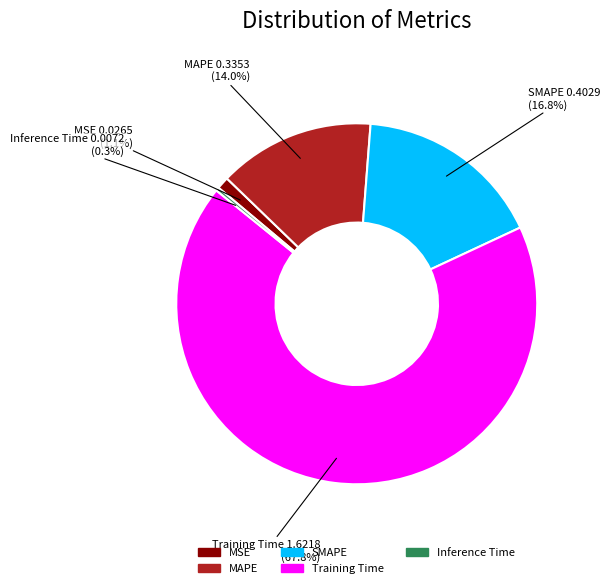

Count the number of slices in the pie.

5